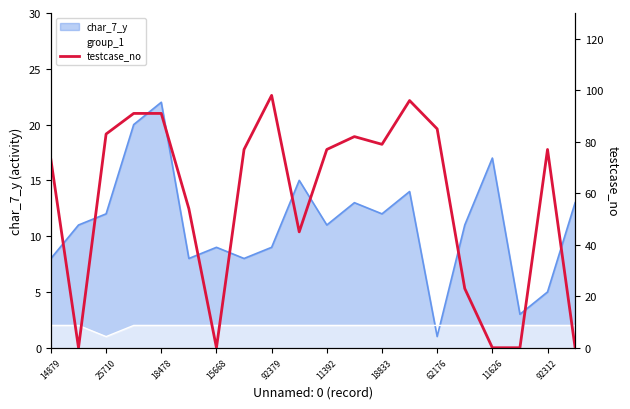

How many points are lower than both their immediate neighbors (excluding endpoints)?

4